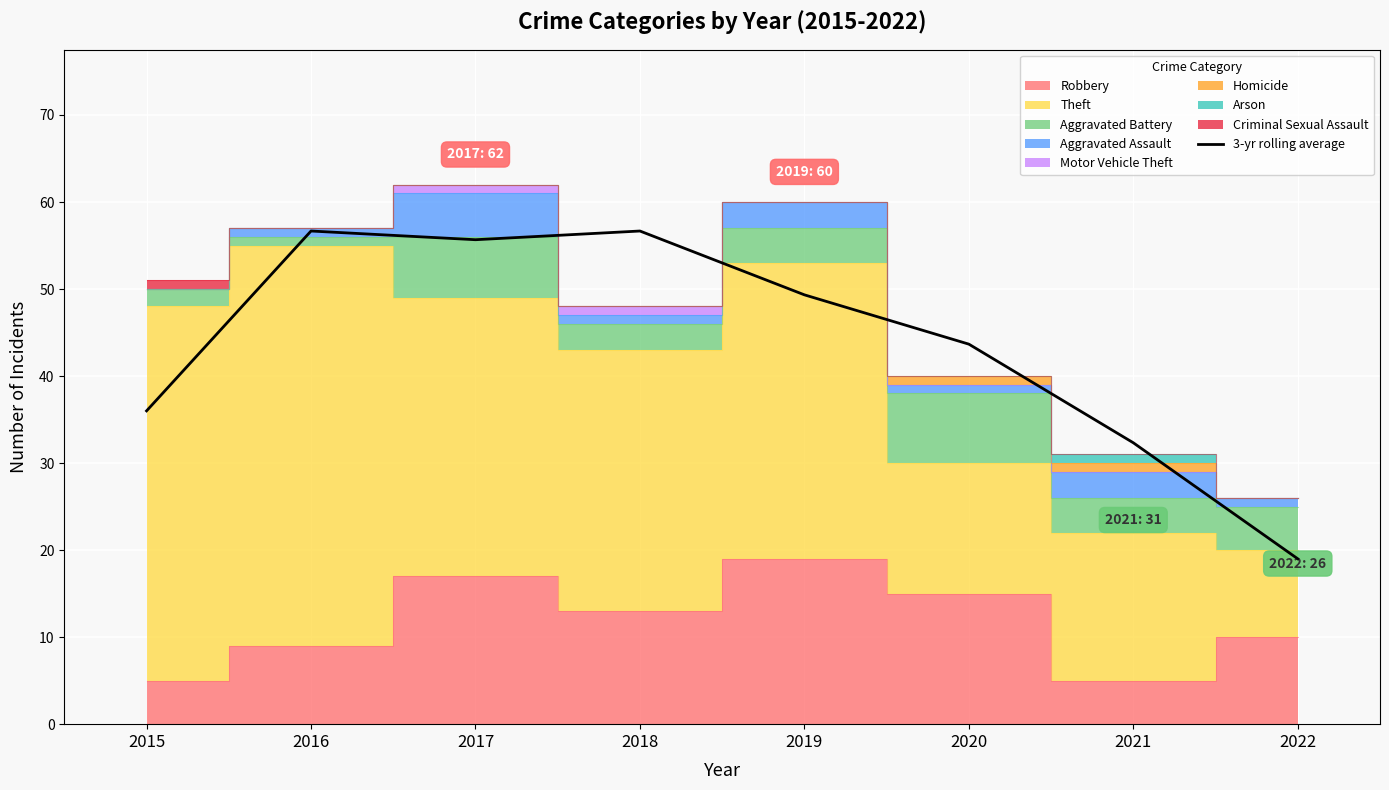

How many points are lower than both their immediate neighbors (excluding endpoints)?

1